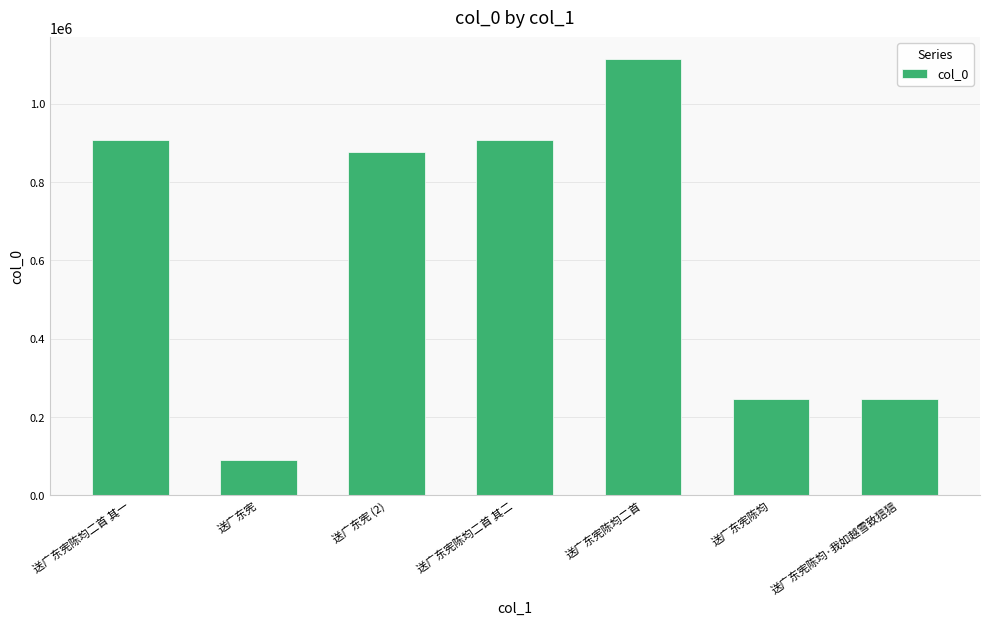

What is the label of the 5th bar from the right?

送广东宪 (2)